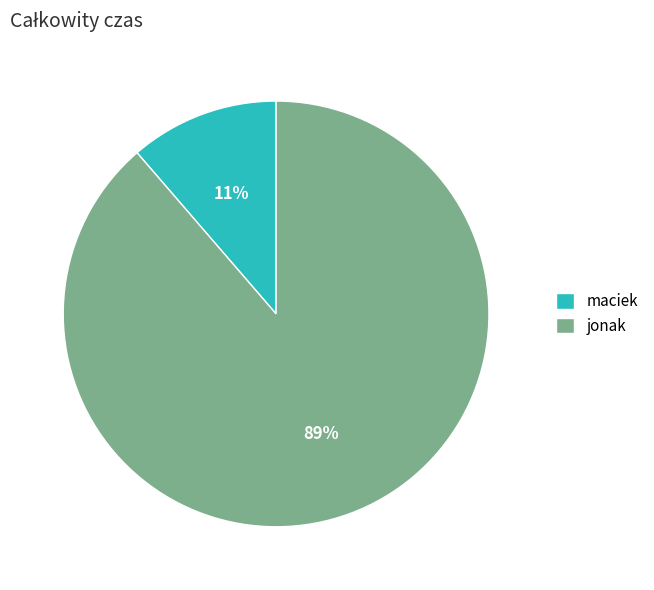

Do maciek and jonak together represent more than half of the pie?

Yes